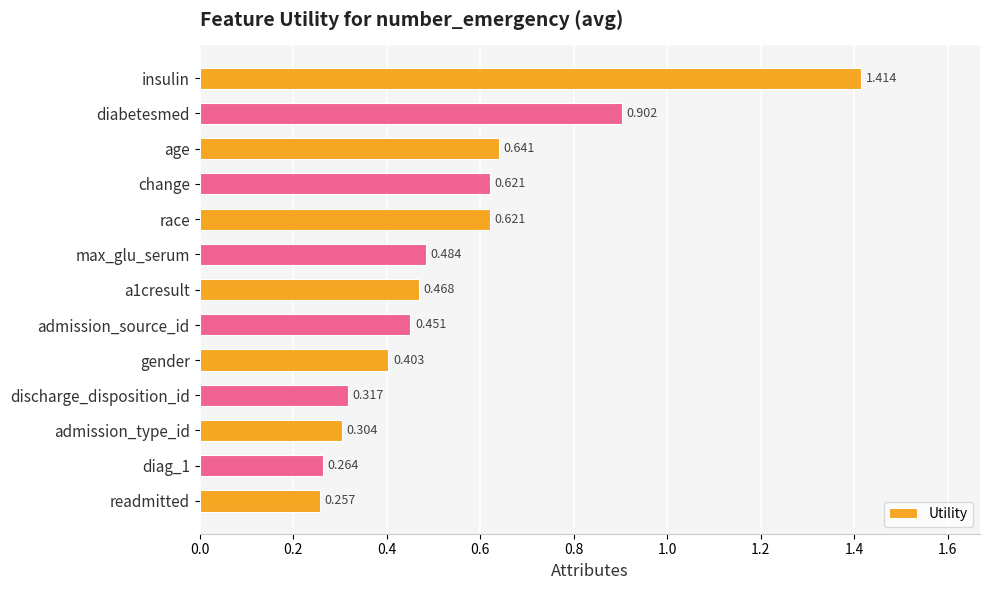

What is the label of the 1st bar from the bottom?

readmitted